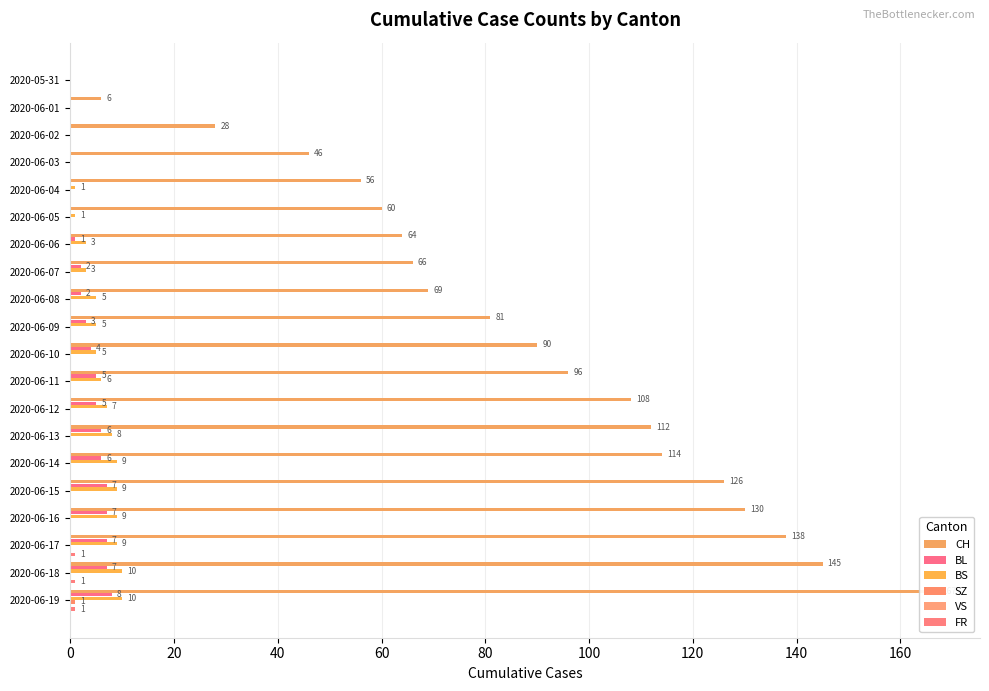

Which has a higher value, 2020-06-19 or 2020-06-13?

2020-06-19